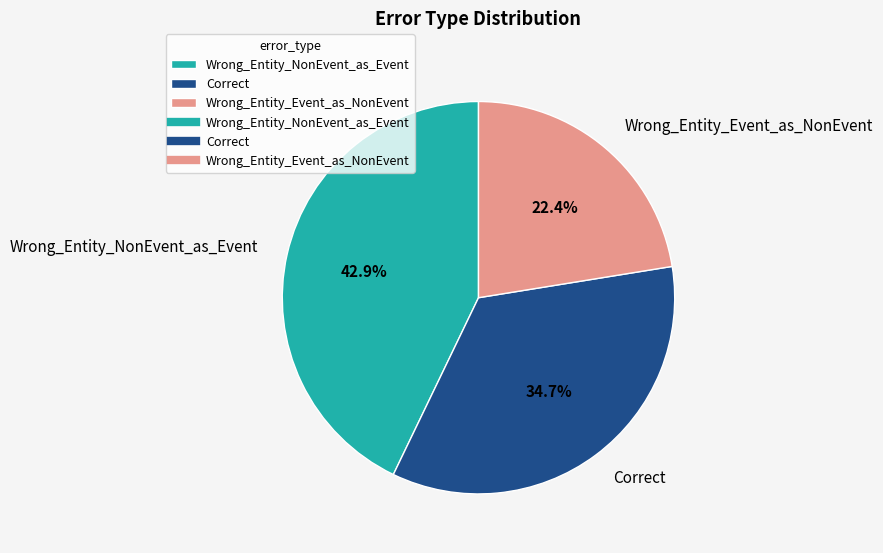

True or false: Correct accounts for 35% of the total.

True